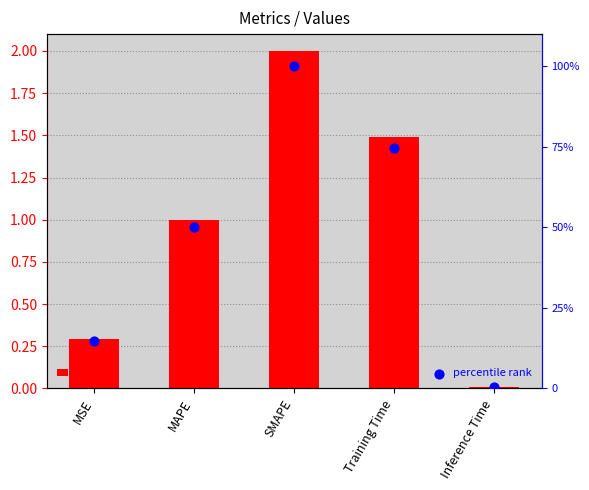

At how many categories does at least one series exceed 12?

4